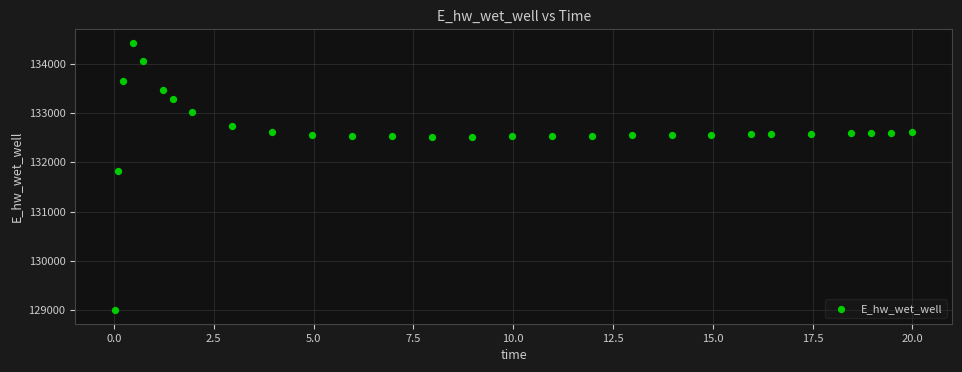

What is the range of X values (max minus min)?

20.0